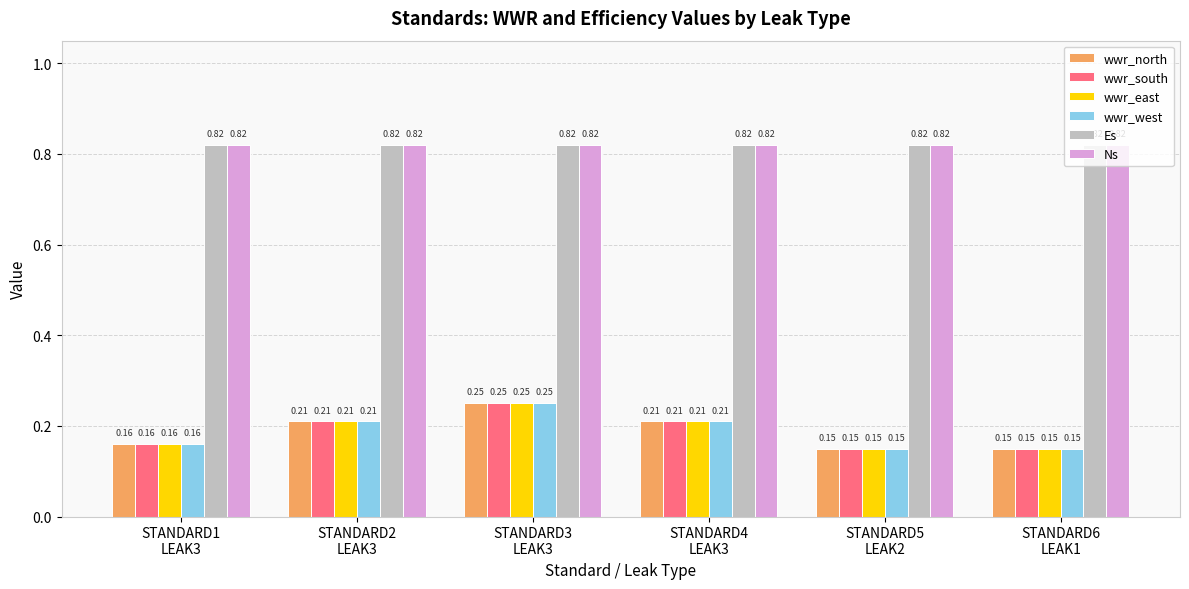

At how many categories does at least one series exceed 0?

6